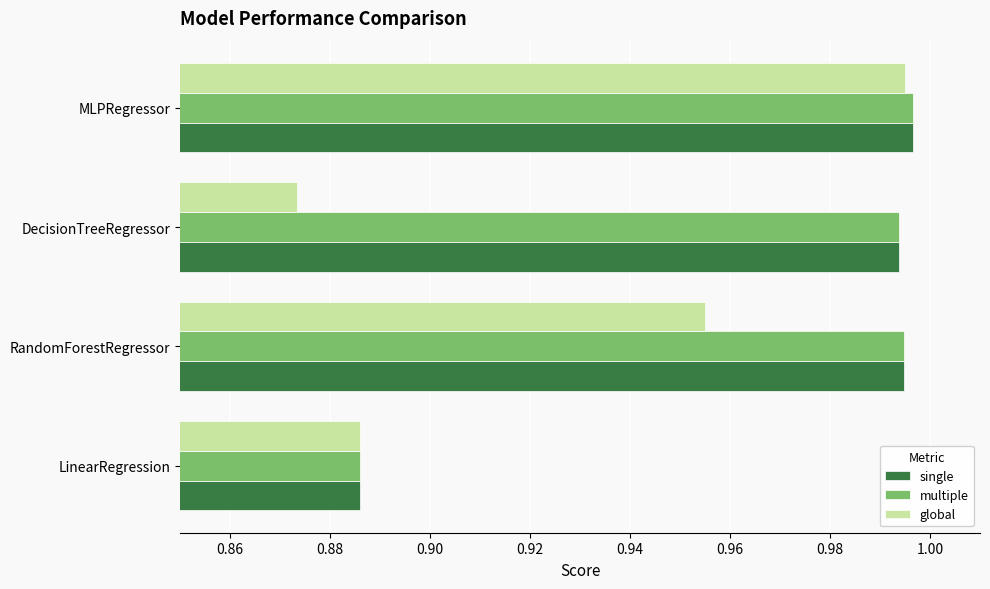

The global series shows 1.4 at MLPRegressor. True or false?

False